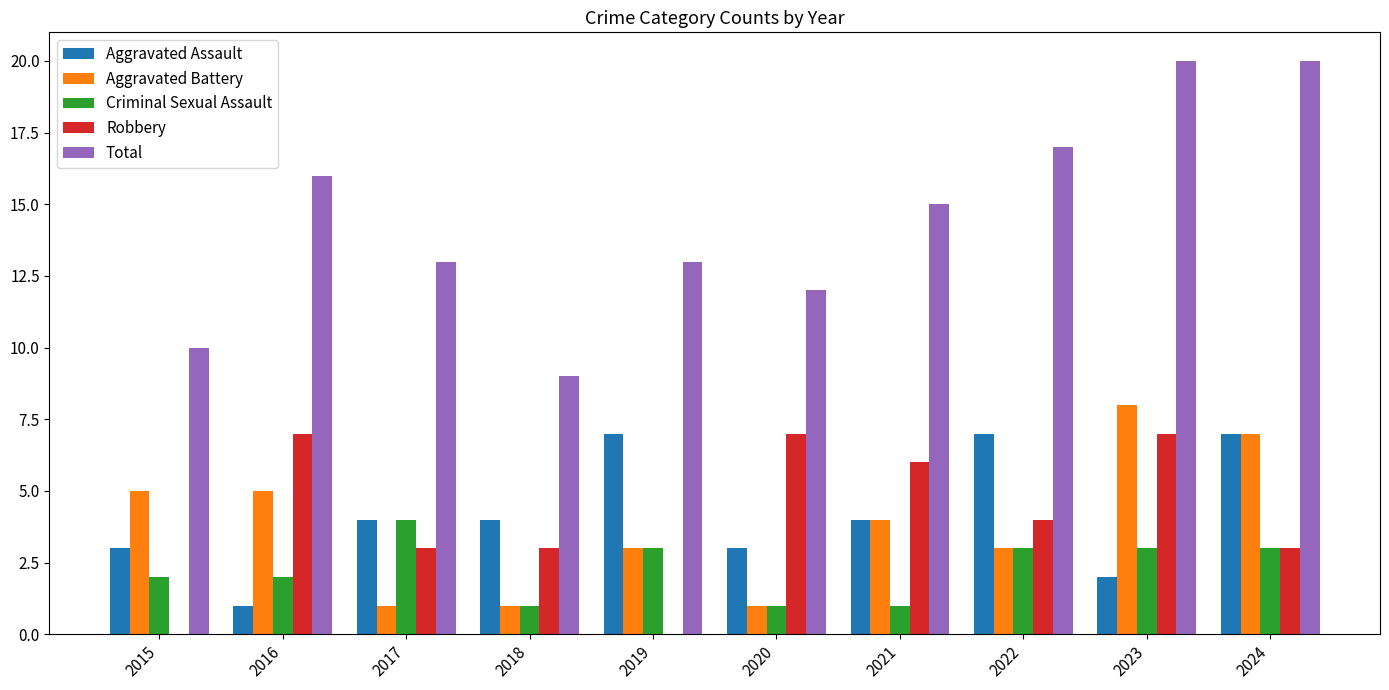

How many data points does each series have?

10